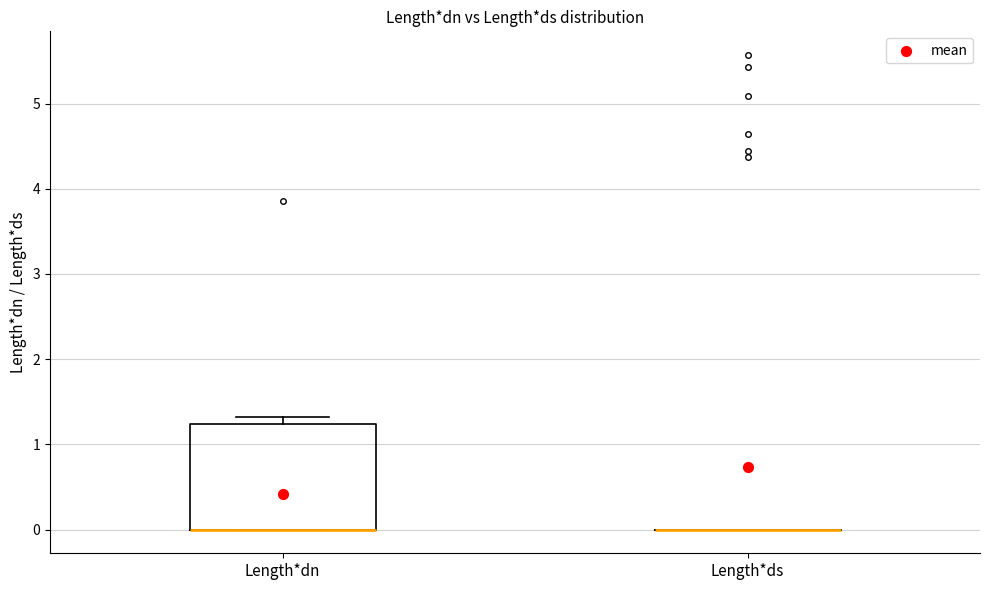

Reading left to right, read every box against the y-axis: the position of its median line, the range the box covers, and the ends of its whiskers. The values are not printed on the chart, so give them approximately, as read against the axis.

Length*dn: median 0.0 (drawn on the box's lower edge), box 0.0 to 1.2, whiskers 0.0 to 1.3
Length*ds: box collapsed to a line at 0.0, whiskers 0.0 to 0.0